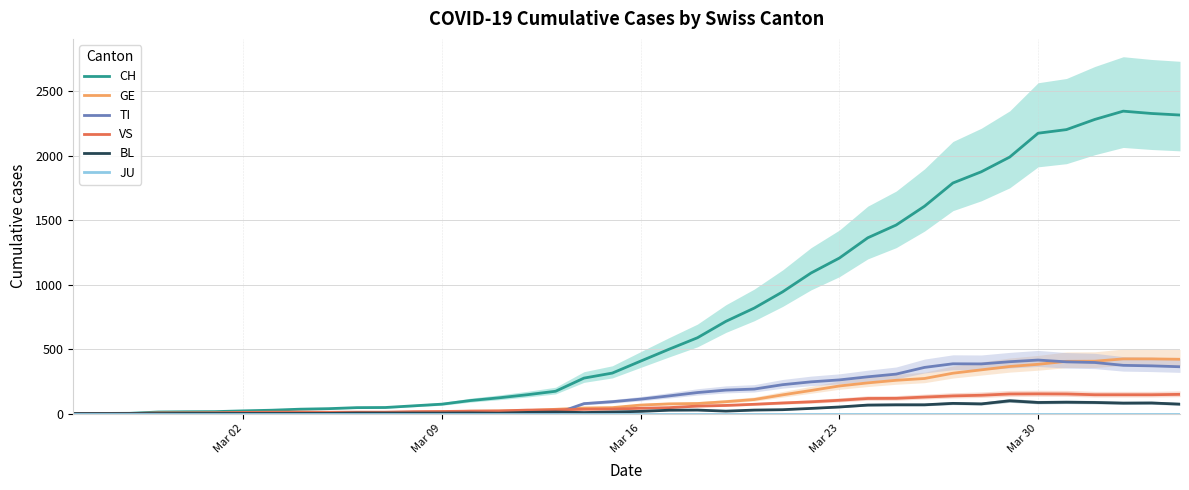

How many data points does each series have?

40